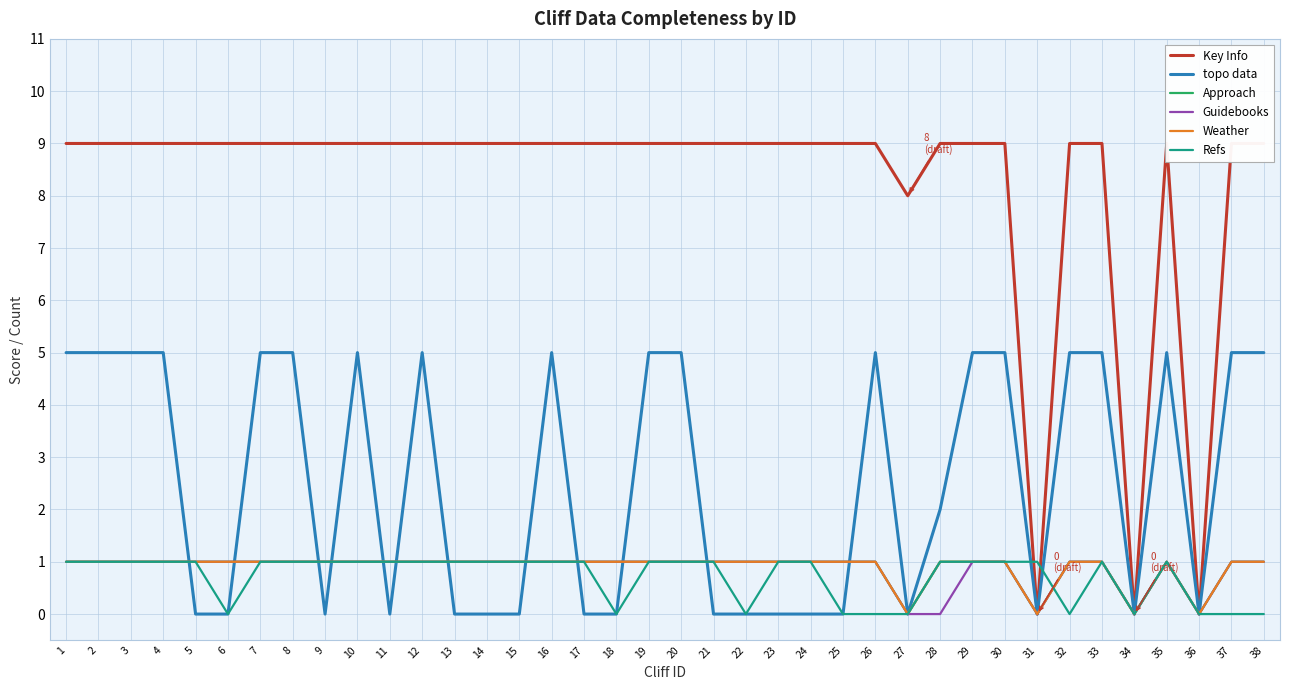

At how many categories does at least one series exceed 5?

35